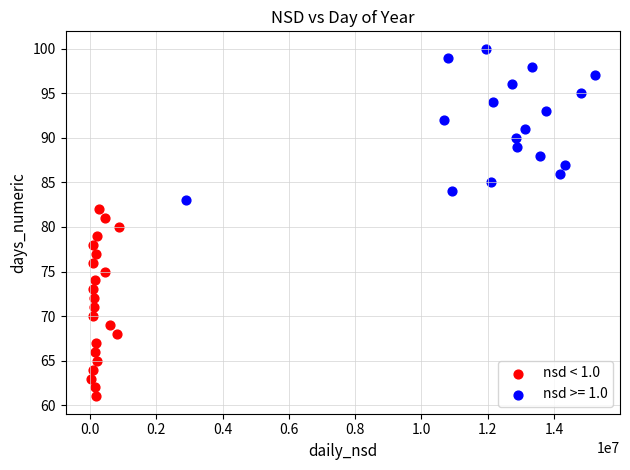

Which series reaches the maximum Y coordinate?

nsd >= 1.0